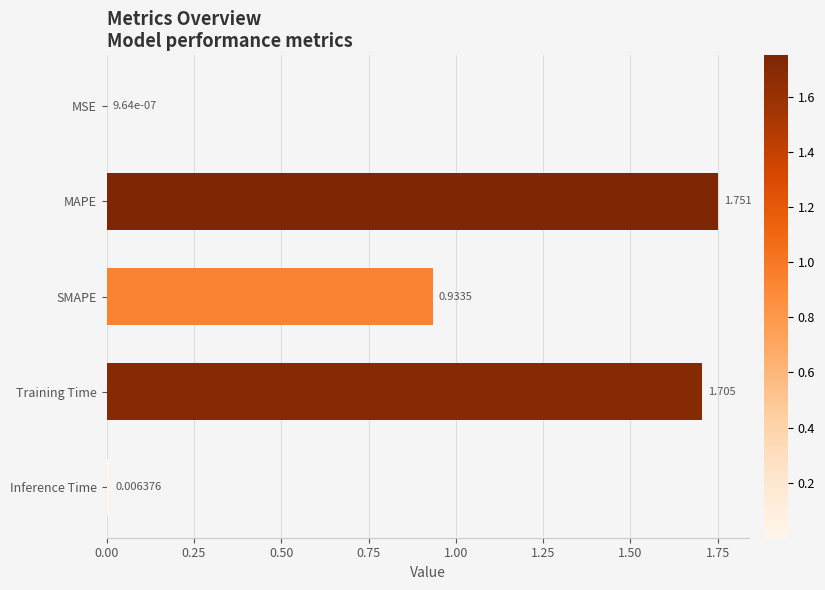

At which label is the value closest to 0?

MSE